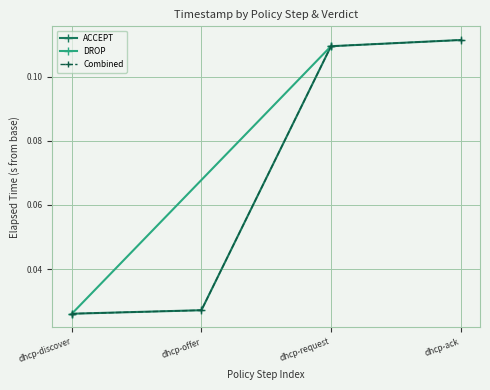

What is the label of the 2nd point from the left?

dhcp-offer